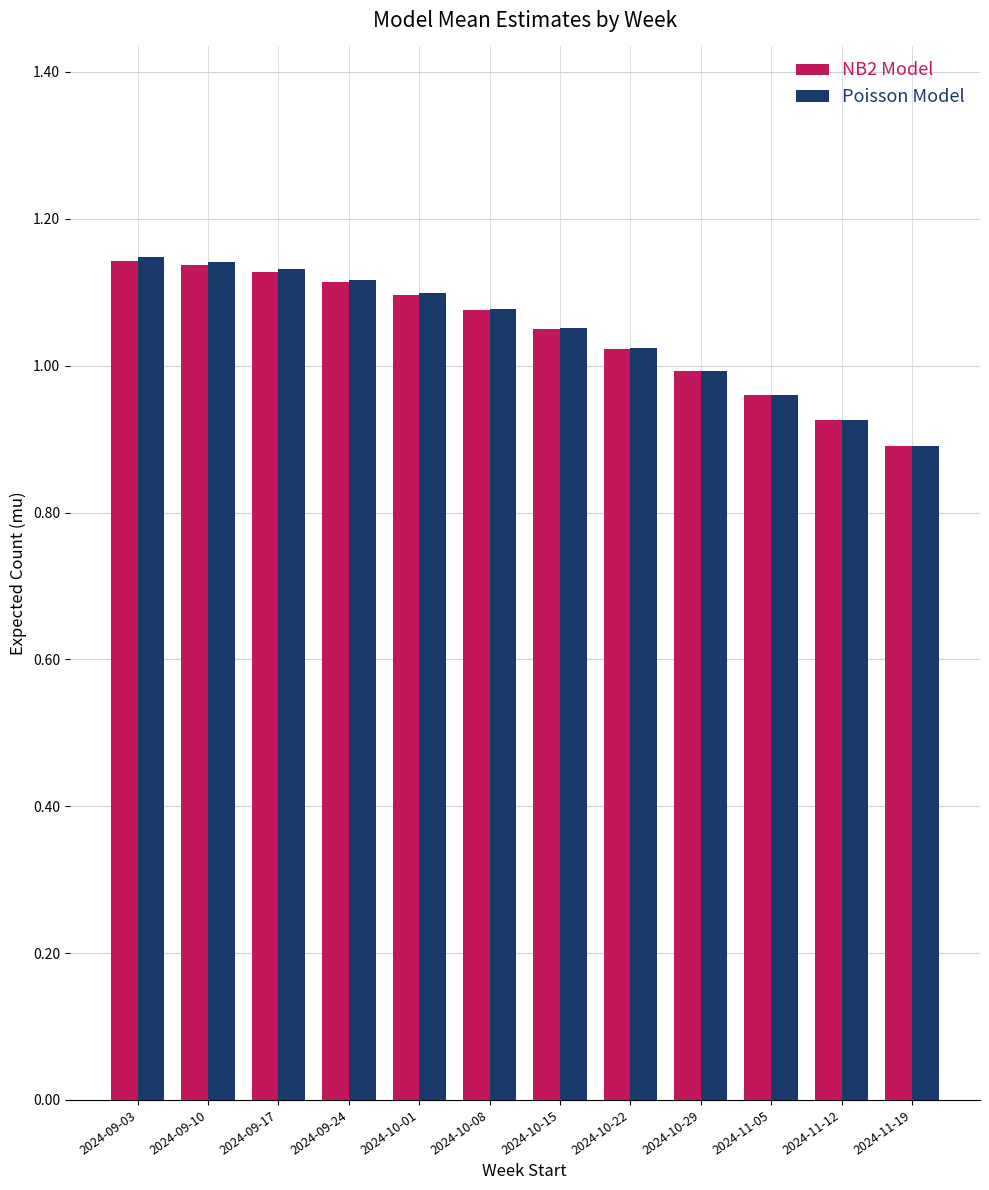

At which label does NB2 Model reach its minimum?

2024-11-19